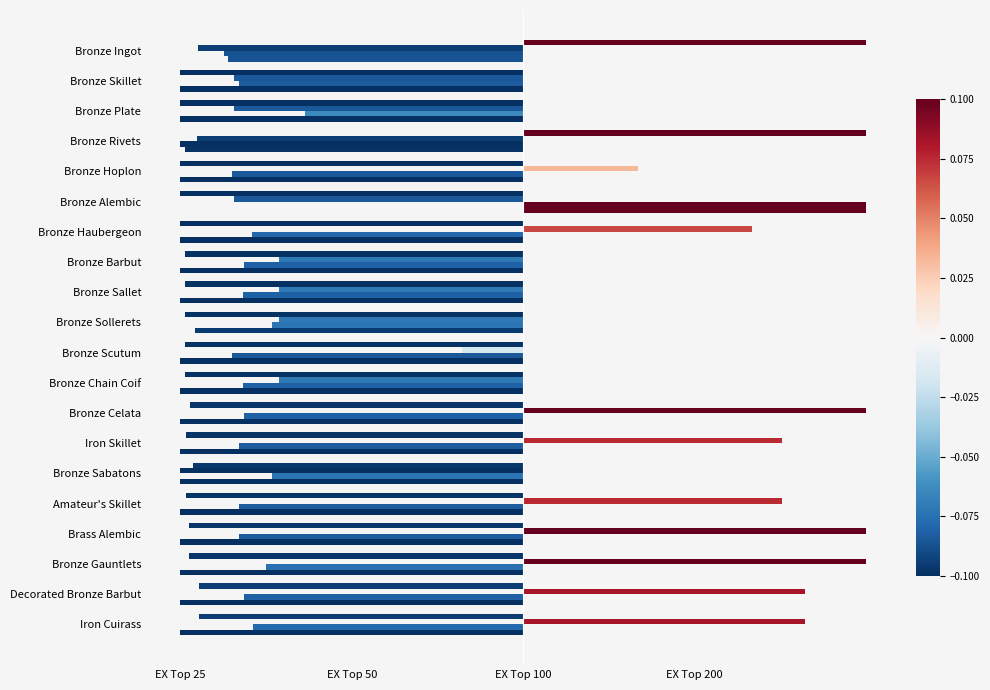

What is the value of the Leve EXP bar at the 11th from the left?

-0.1